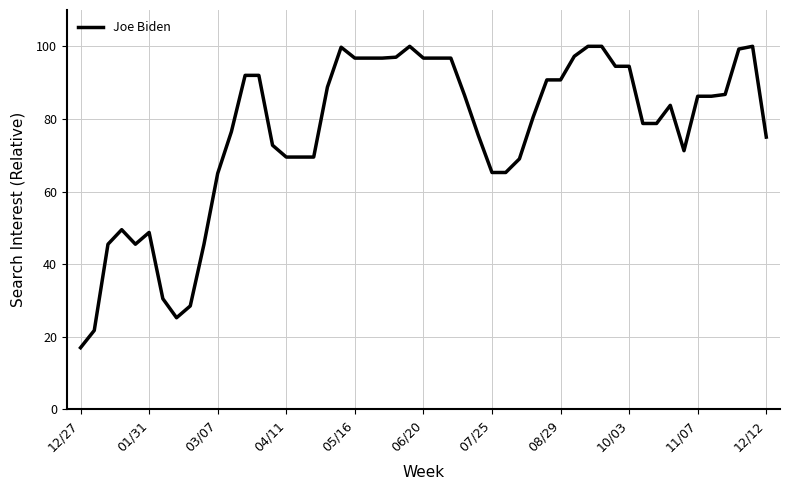

What is the greatest value displayed?

100.0